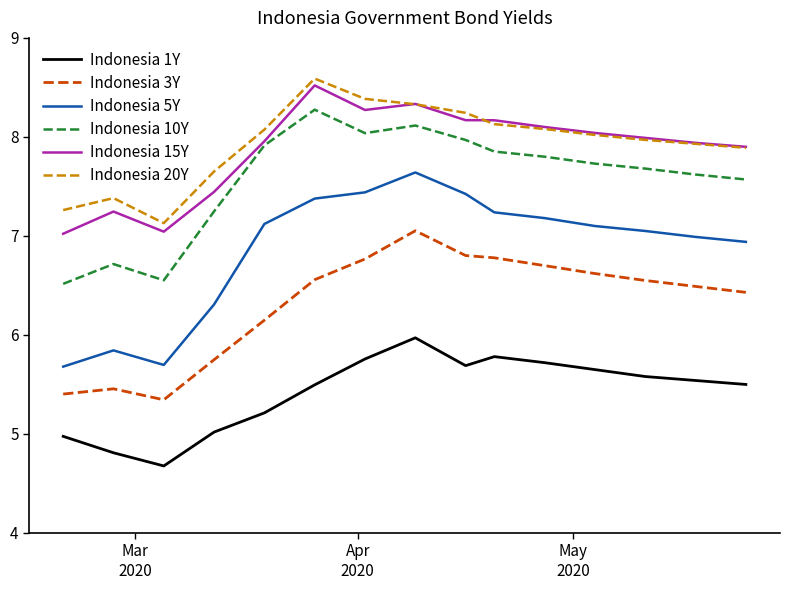

True or false: Indonesia 20Y and Indonesia 10Y cross at least once.

False